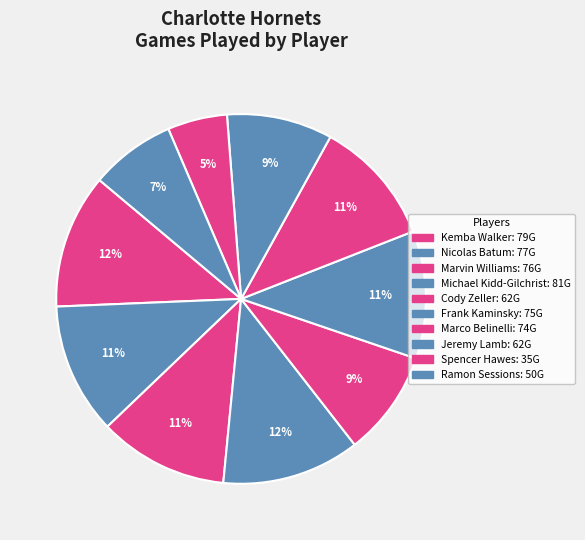

Is it true that Marvin Williams is 20% of the pie?

False